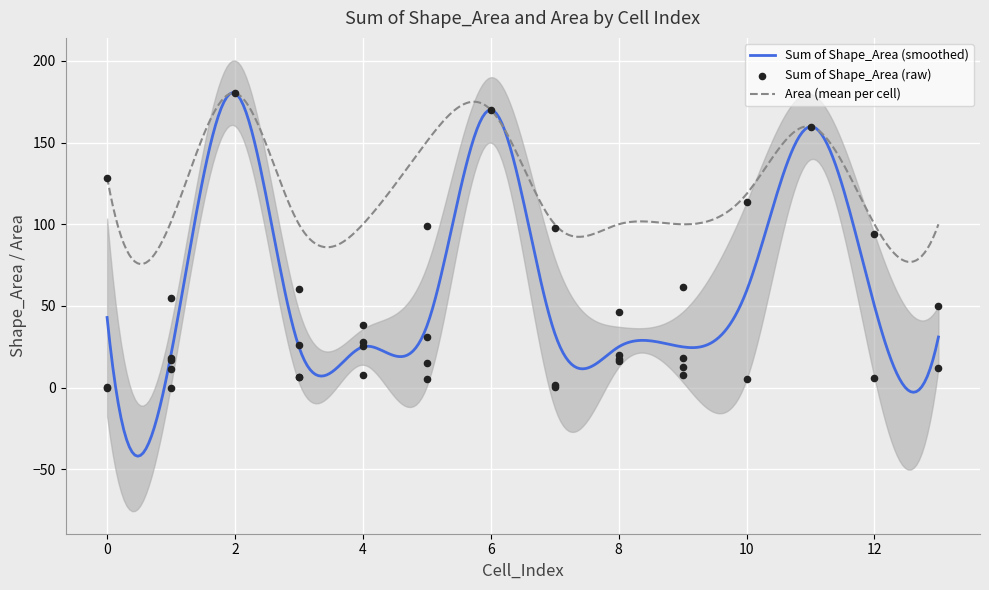

What is the change in value from 0 to 3?

-121.9